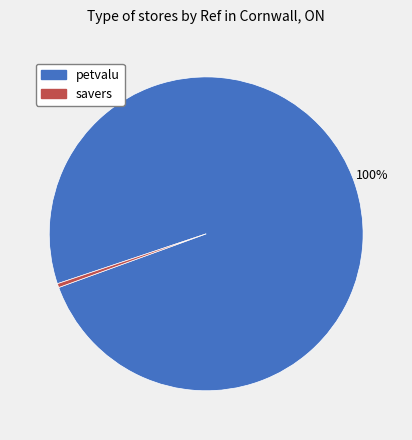

Rank the categories by value from lowest to highest.

savers, petvalu